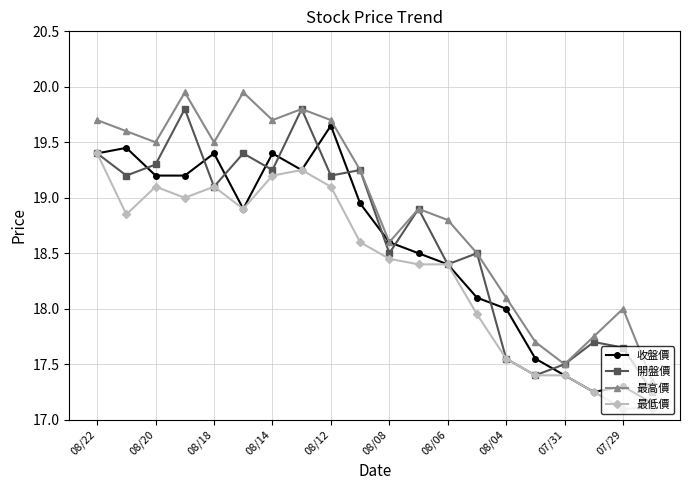

How many data points does each series have?

20